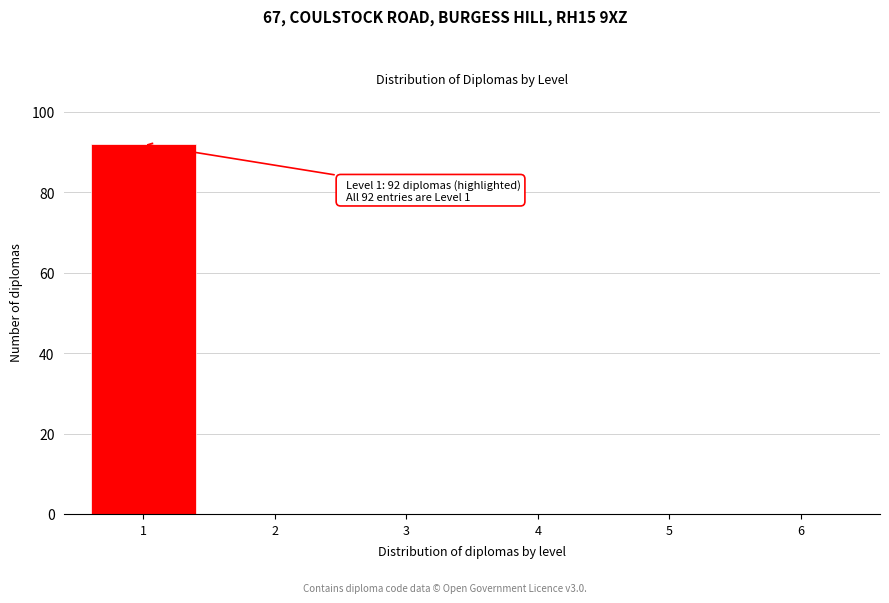

Which range on the x-axis has the tallest bar?

0.5 to 1.5